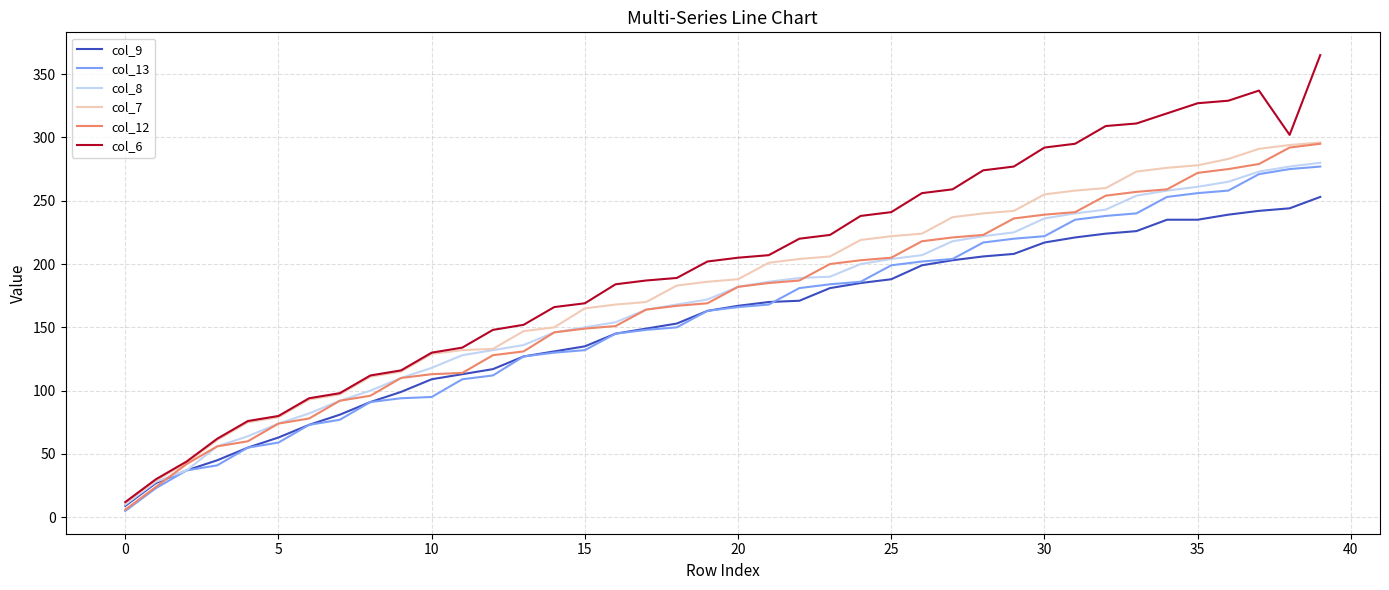

What is the sum of all col_9 values?

6136